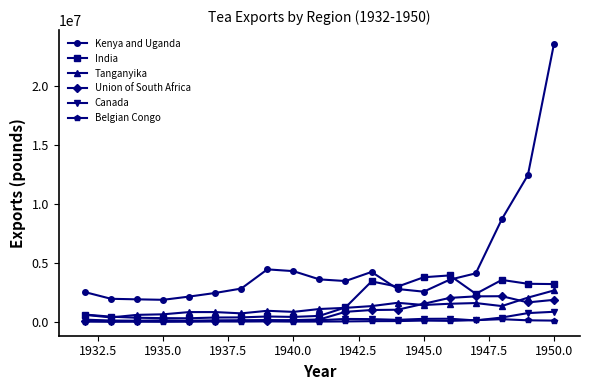

Does the chart display data point markers on the line(s)?

Yes